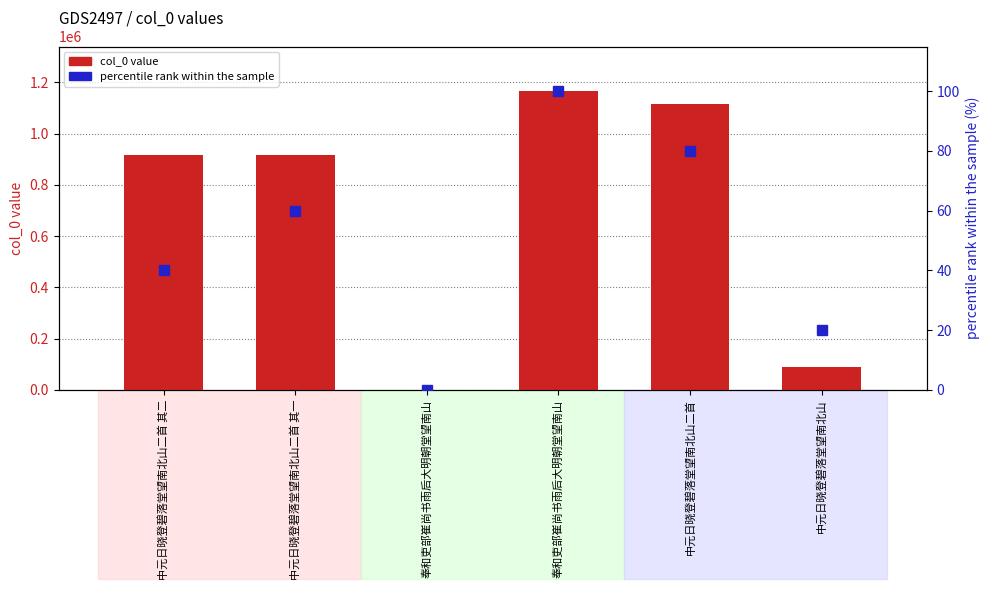

Read the percentile rank within the sample value at 中元日晓登碧落堂望南北山.

20